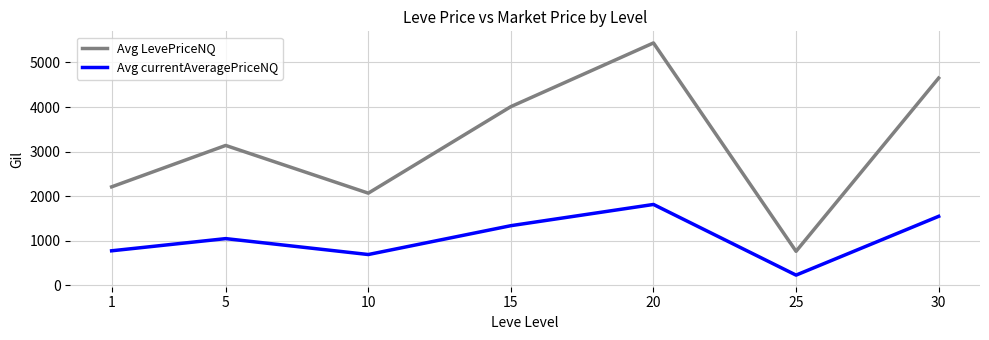

What is the minimum value for Avg currentAveragePriceNQ?

226.5